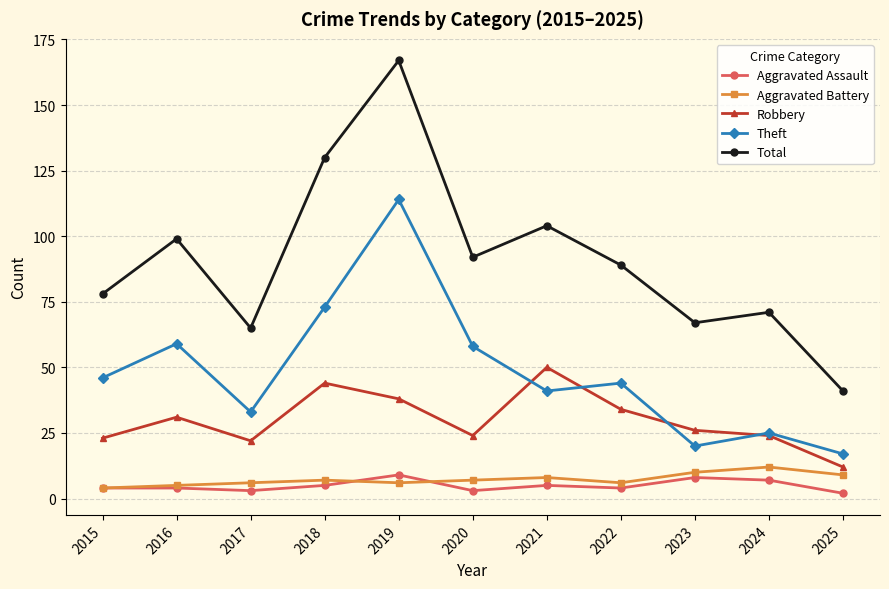

The Theft series shows 32 at 2023. True or false?

False